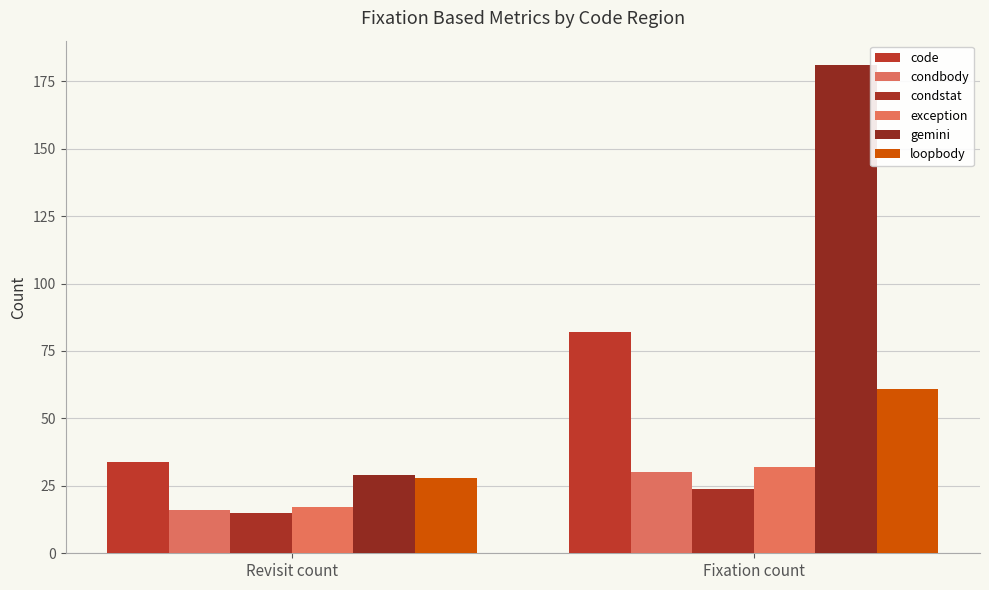

What is the sum of the code values at Revisit count and Fixation count?

116